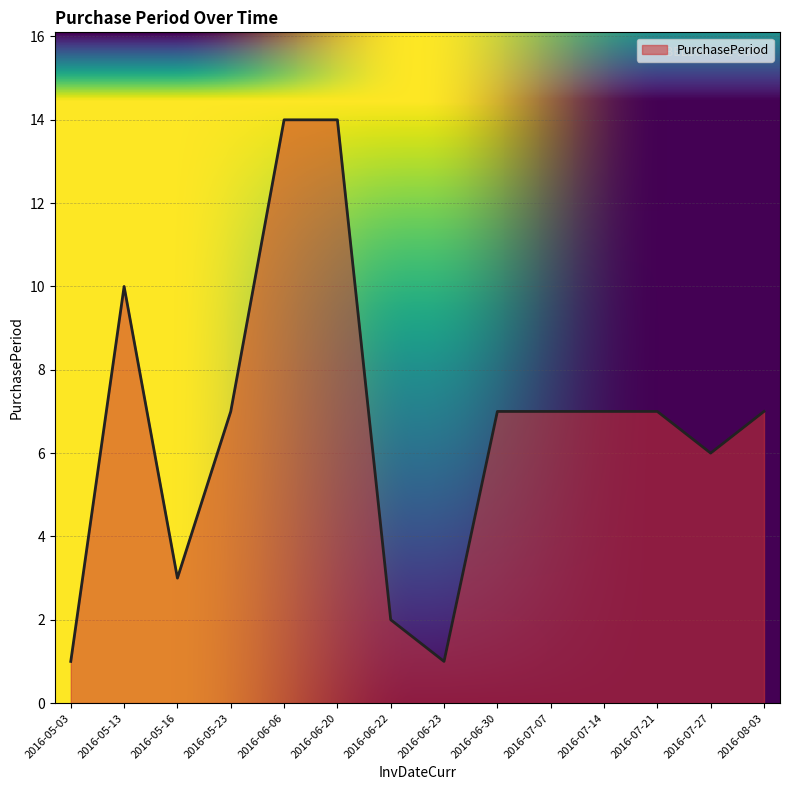

What is the maximum value shown in the chart?

14